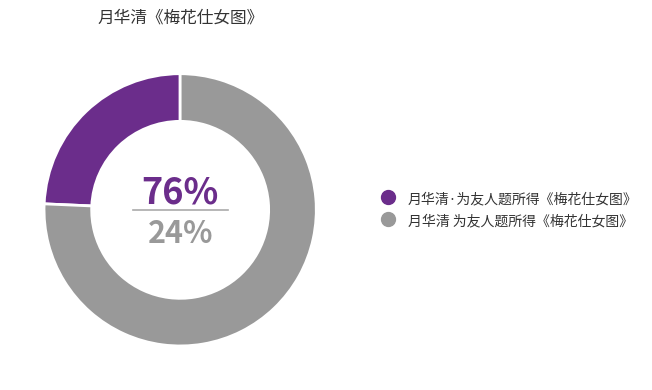

Which slice is the largest?

月华清 为友人题所得《梅花仕女图》